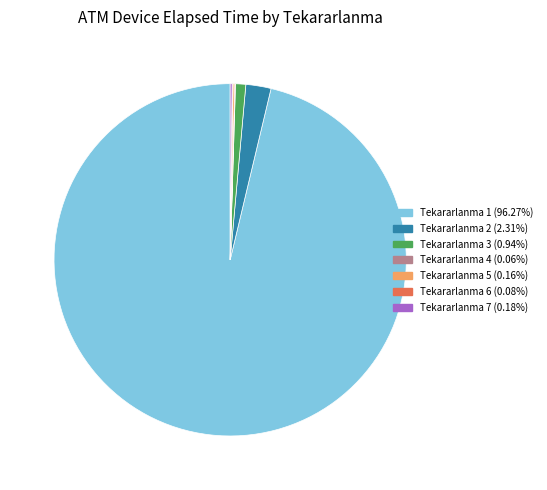

Is there a majority slice in this chart?

Yes